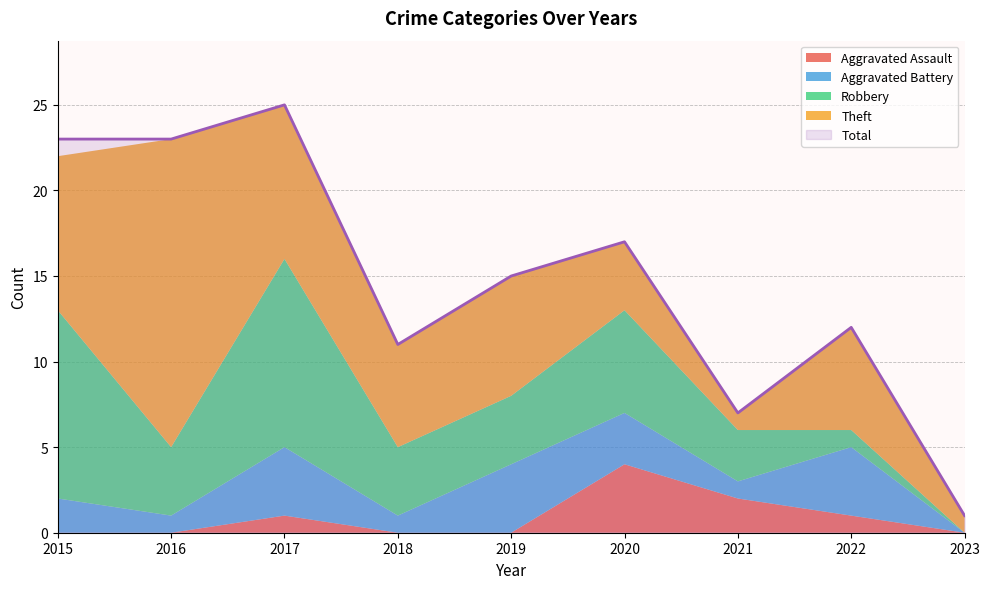

Count the number of categories in the chart.

9